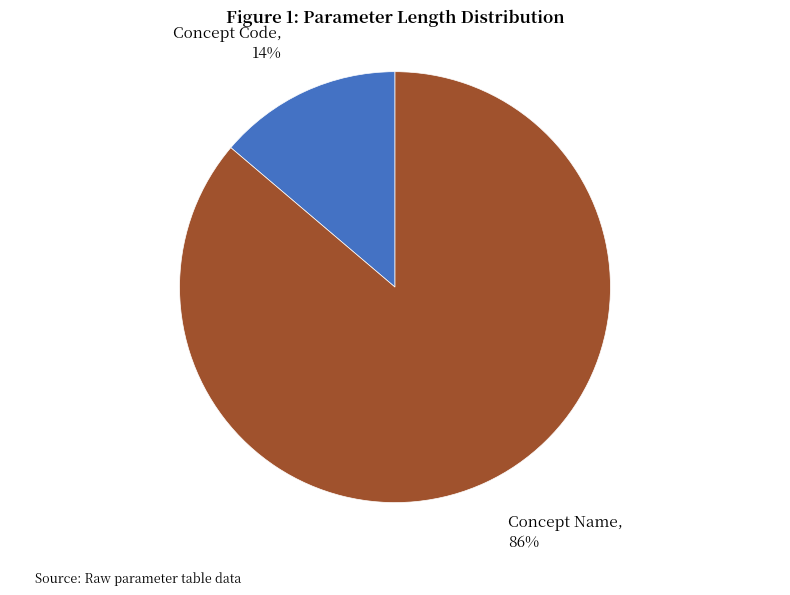

To the nearest percent, what is the difference between the largest and smallest slice percentages?

72%